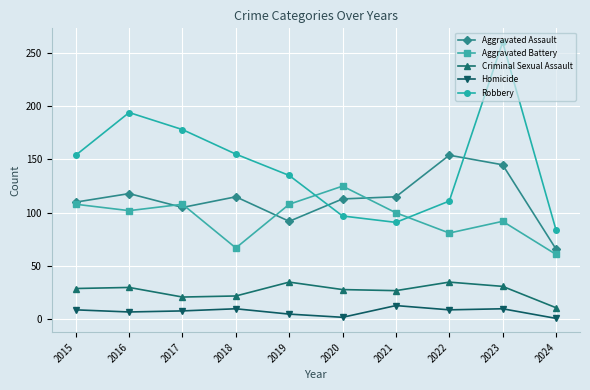

Which series ends up on top after the final intersection of Aggravated Battery and Aggravated Assault?

Aggravated Assault